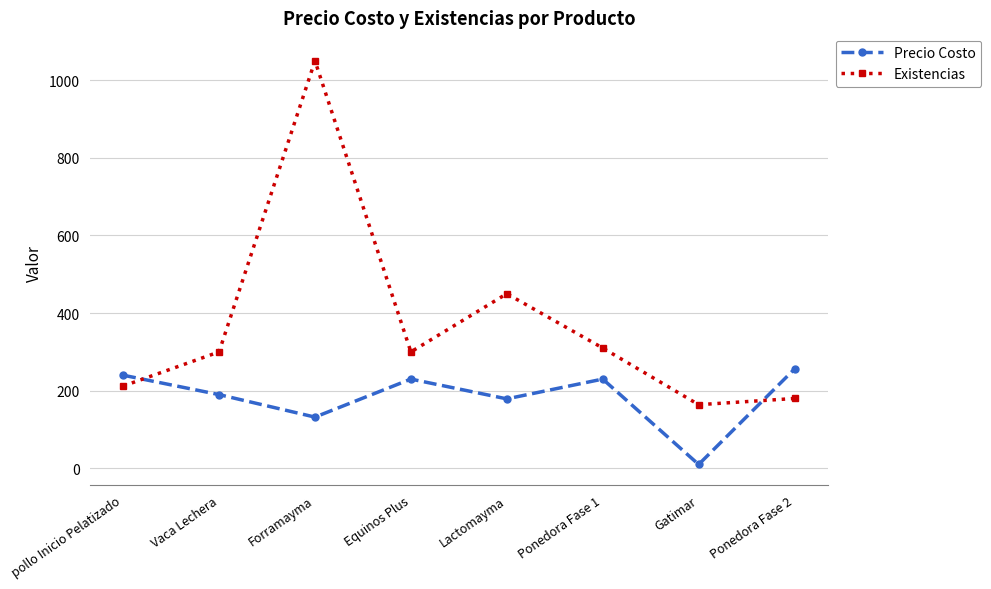

How many lines are shown in the chart?

2